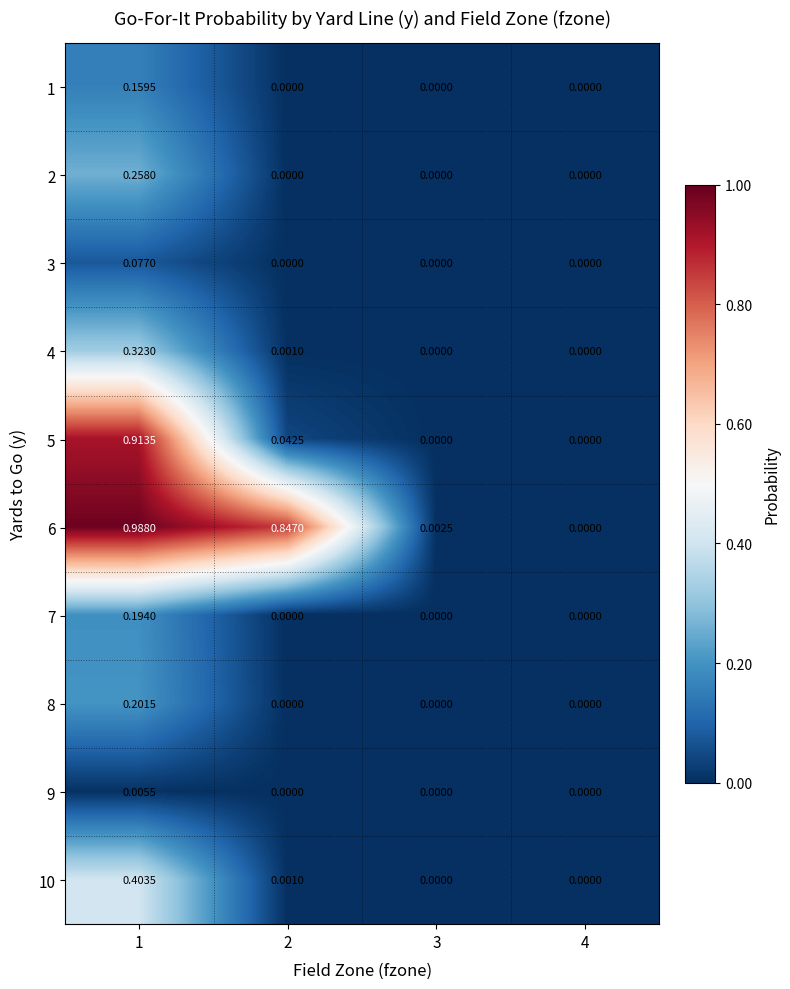

Is the value of 3 at 1 greater than the value of 8 at 4?

Yes